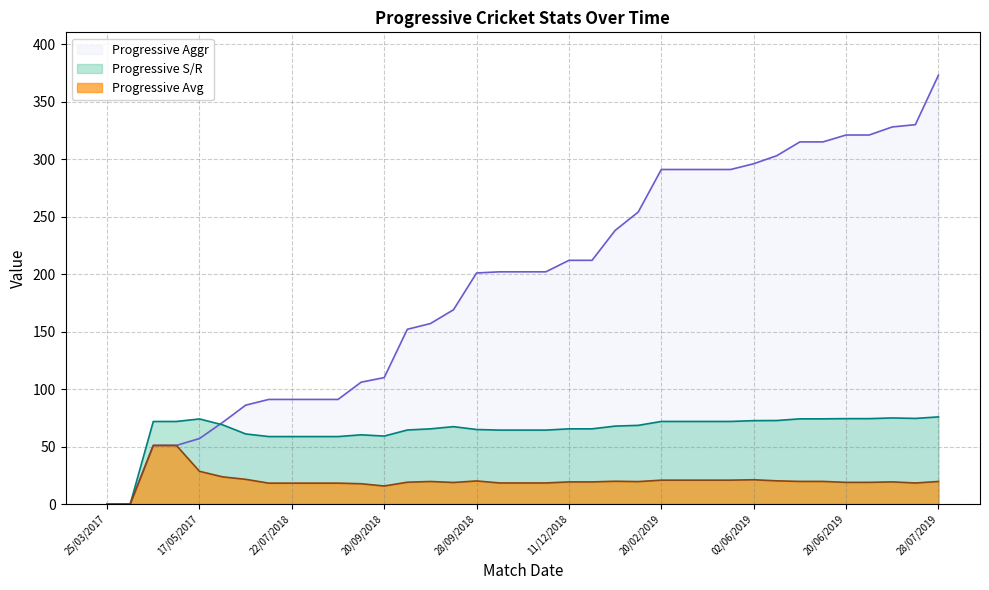

Is it true that Progressive S/R equals 39.3 at 24/10/2018?

False